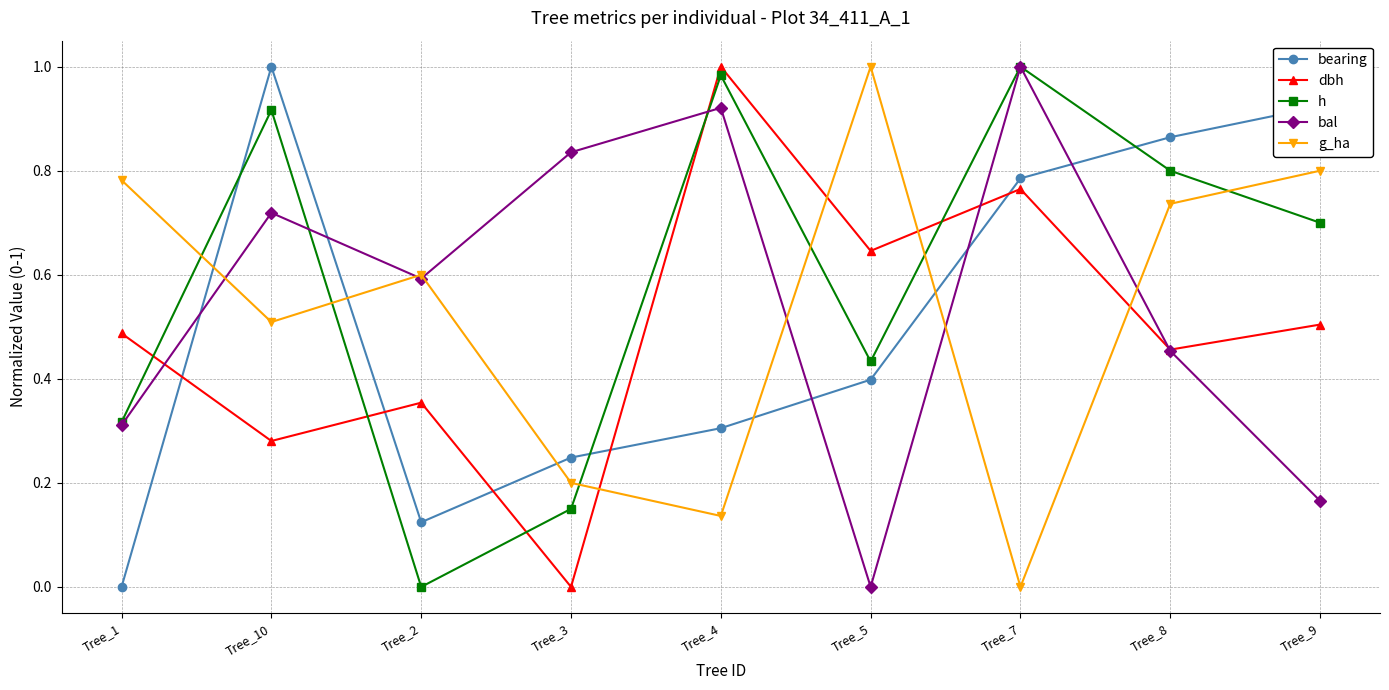

True or false: dbh and h intersect in this chart.

True